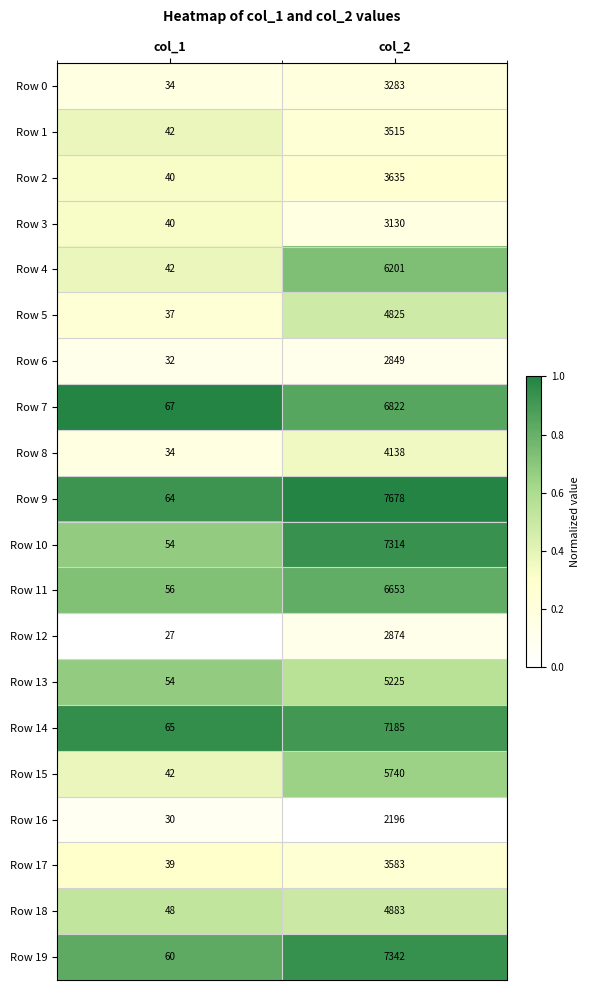

Rank the categories by Row 15 value from highest to lowest.

col_2, col_1